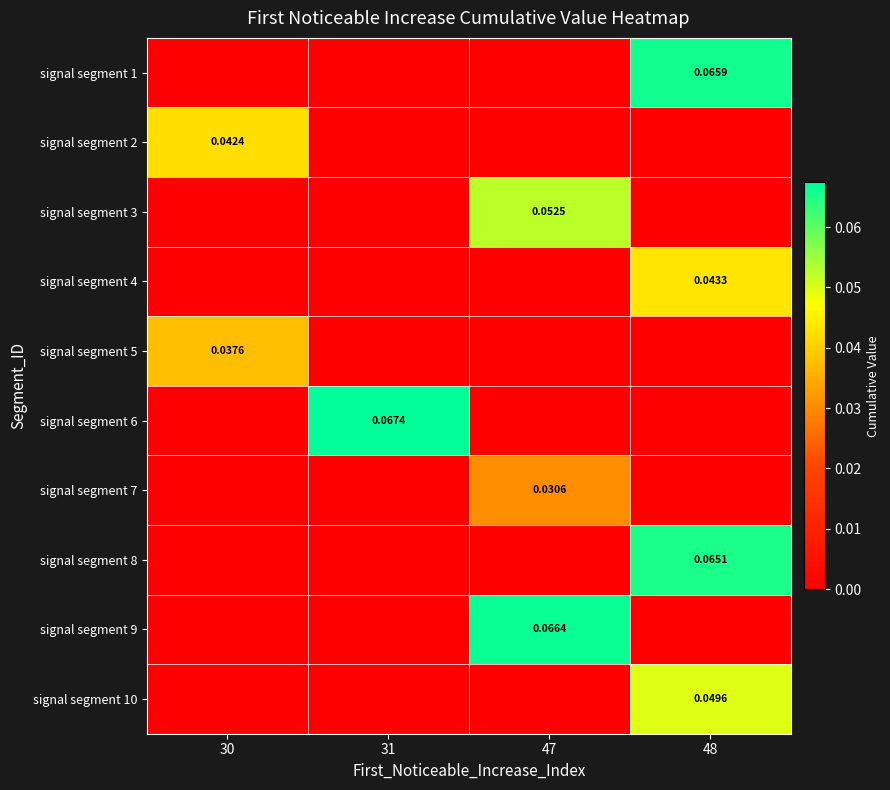

Which category has the lowest value in the signal segment 8 series?

30